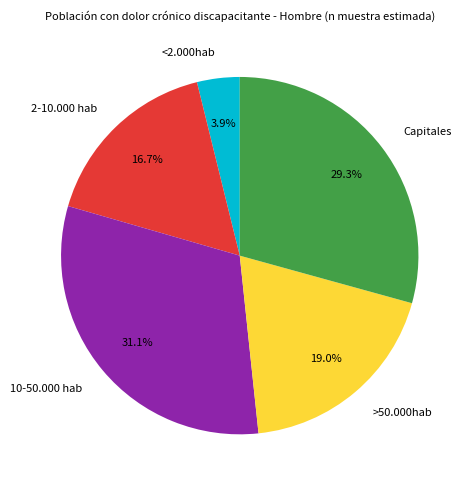

What is the total percentage of Capitales and 2-10.000 hab?

46.0%